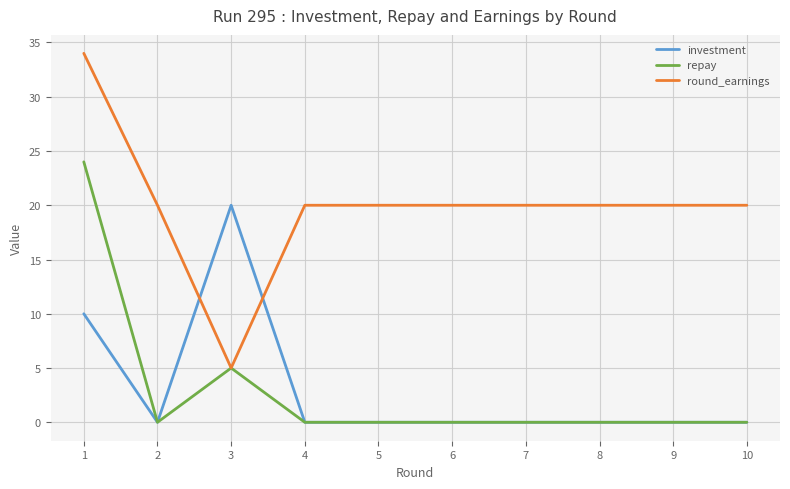

Is it true that investment equals 0 at 2?

True